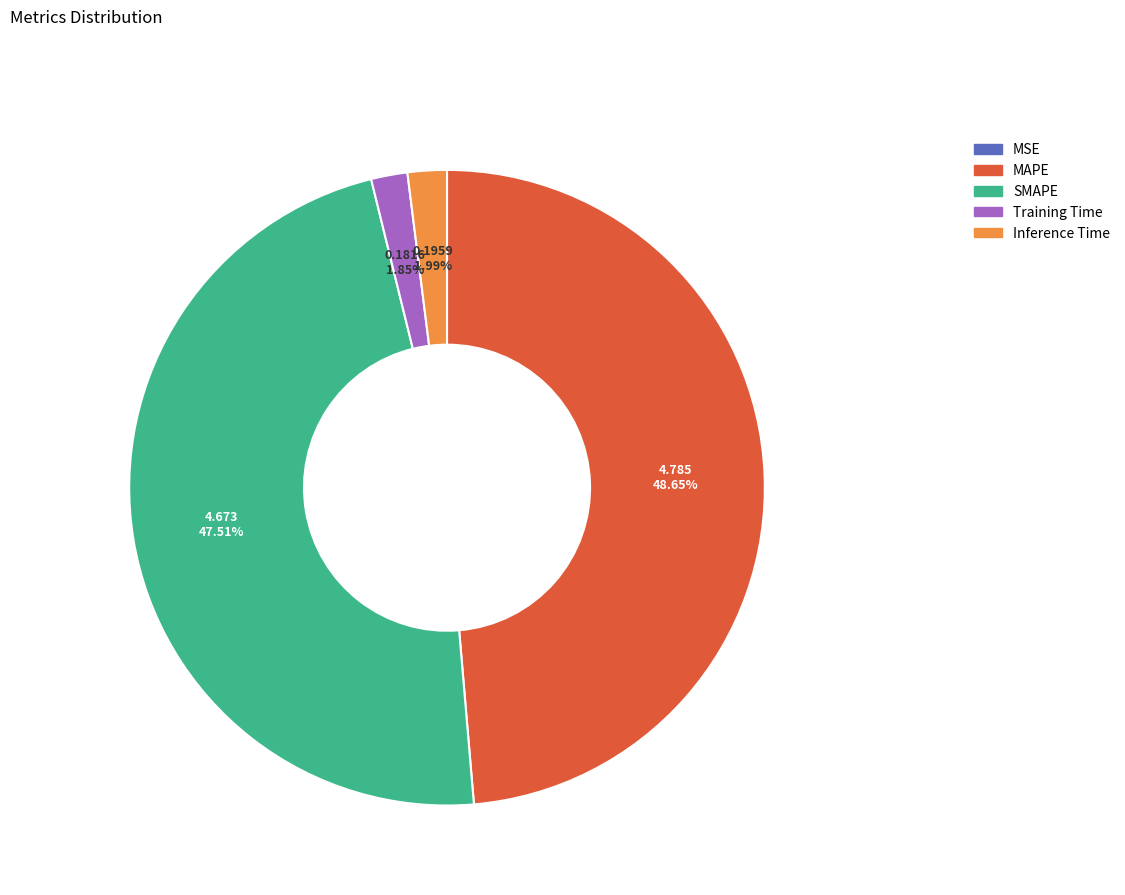

Is it true that SMAPE is 58% of the pie?

False